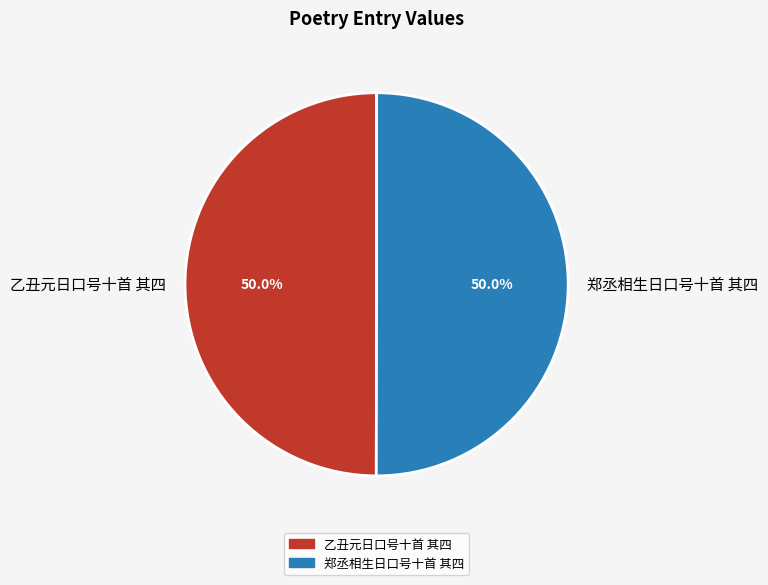

What percentage is the 郑丞相生日口号十首 其四 slice, to the nearest percent?

50%